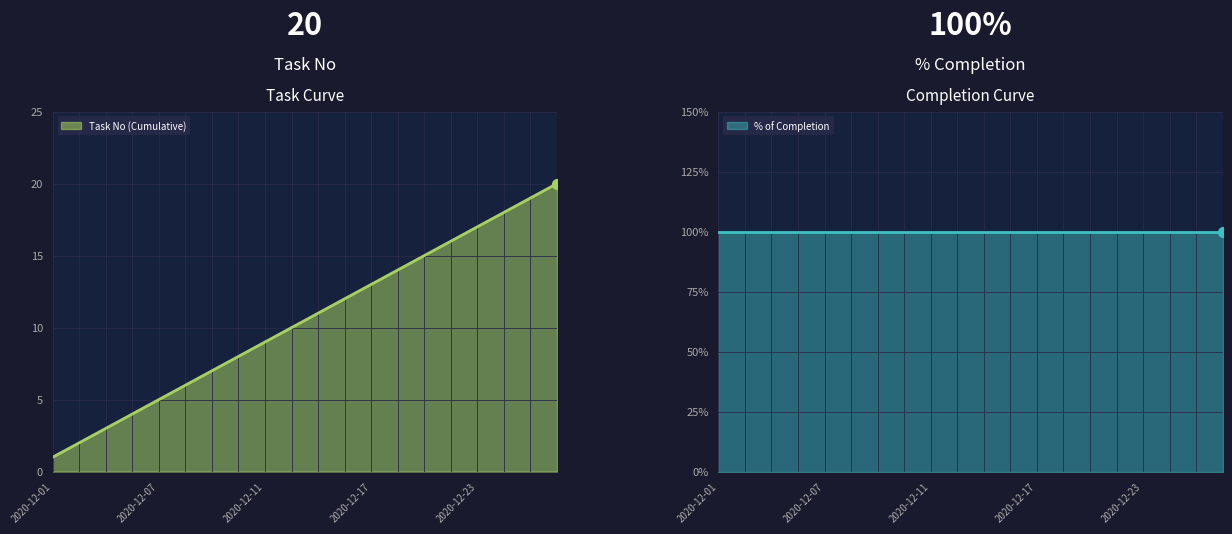

What is the change in value from 2020-12-01 to 2020-12-10?

+7